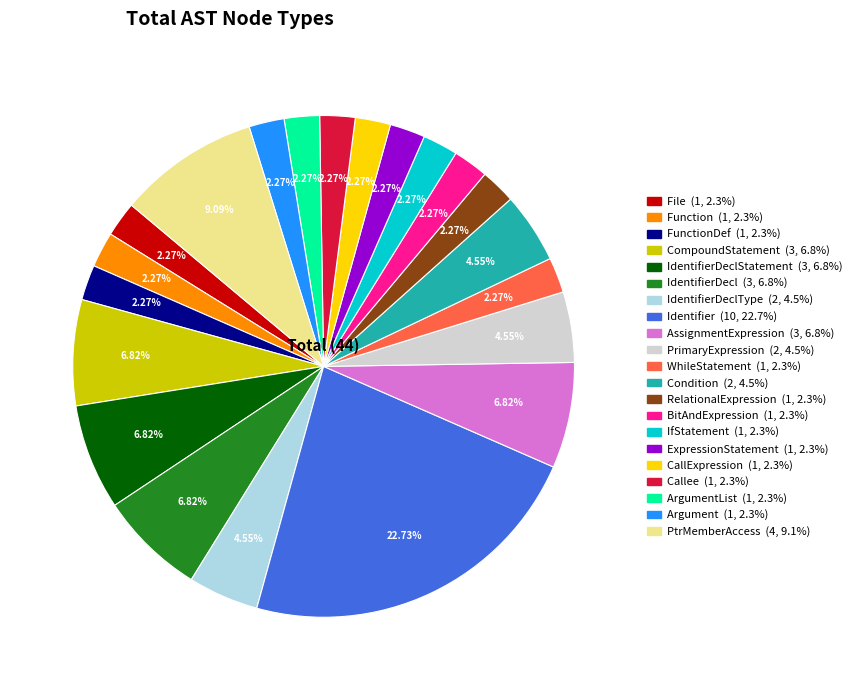

Does any single category account for the majority?

No